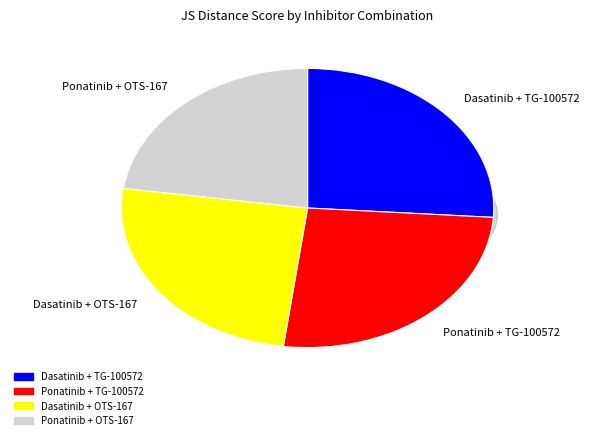

How many slices are in this pie chart?

4